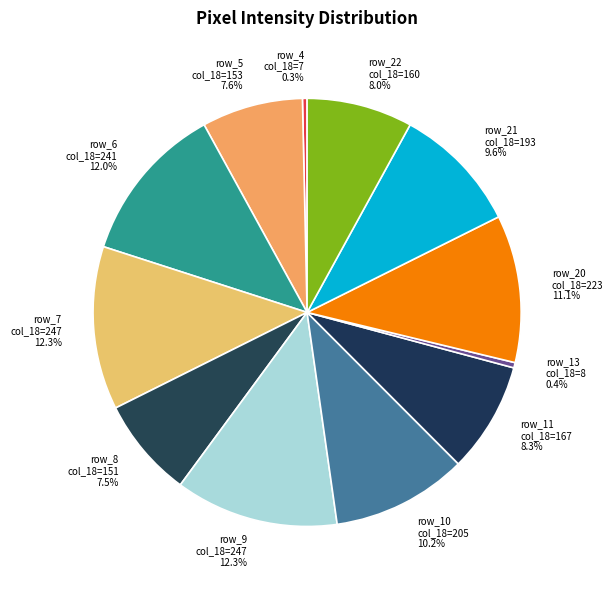

Which has a higher value, row_4 col_18=7 or row_10 col_18=205?

row_10 col_18=205